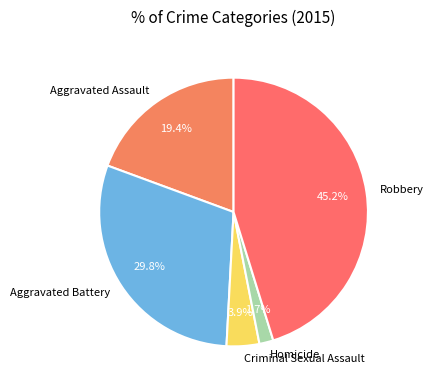

Is it true that Robbery is 35% of the pie?

False